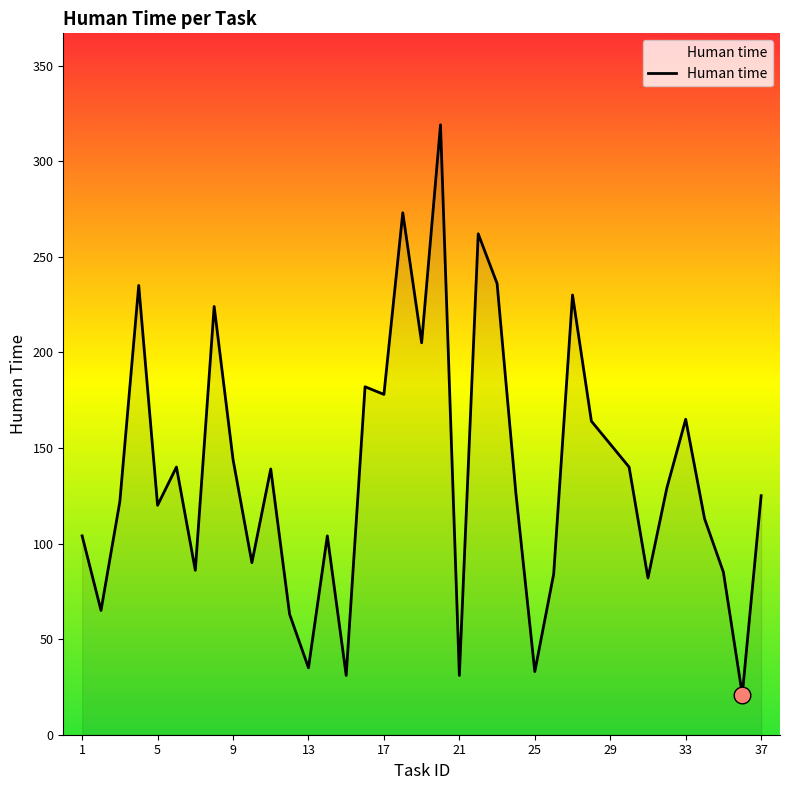

What is the maximum value shown in the chart?

319